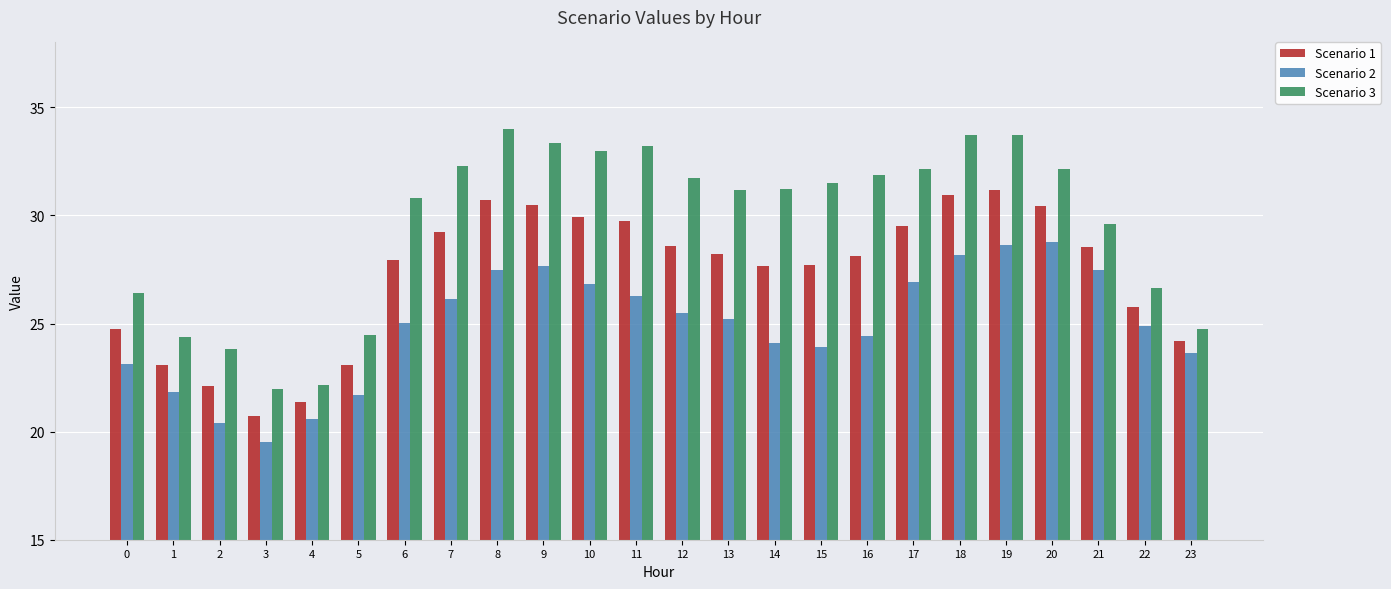

What are all the series names shown in the legend?

Scenario 1, Scenario 2, Scenario 3